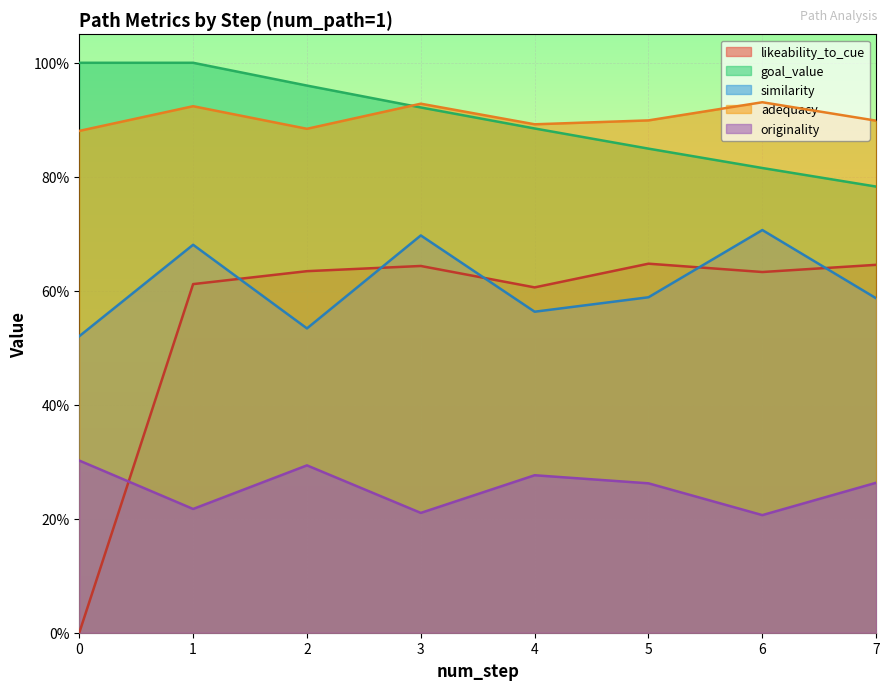

The originality series shows 0.1 at 7. True or false?

False